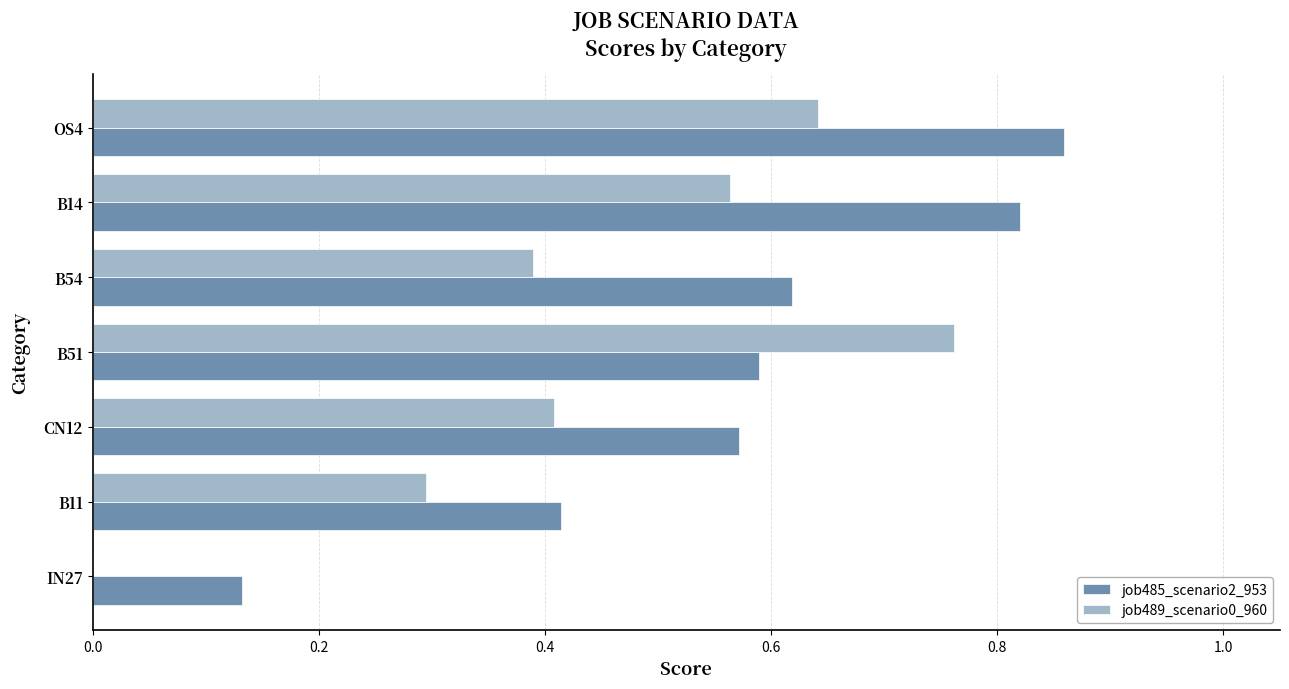

Which series changed the most between B51 and IN27?

job489_scenario0_960